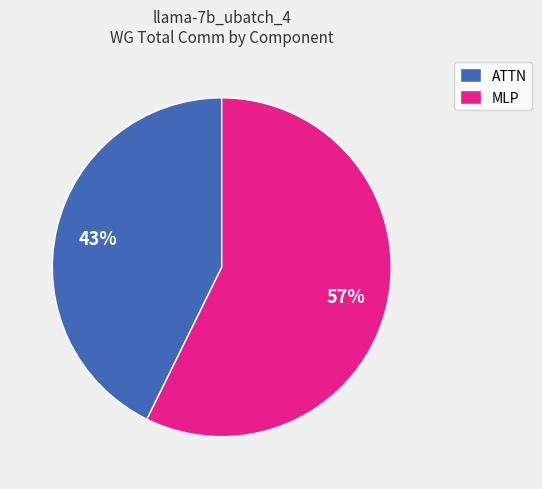

Which slice is the smallest?

ATTN